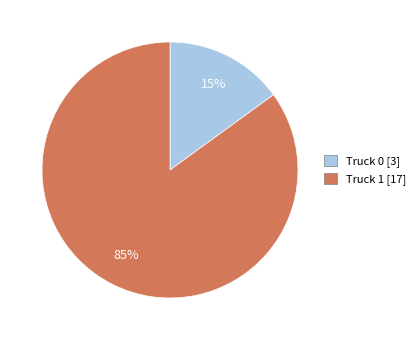

Which slice represents more than half of the pie?

Truck 1